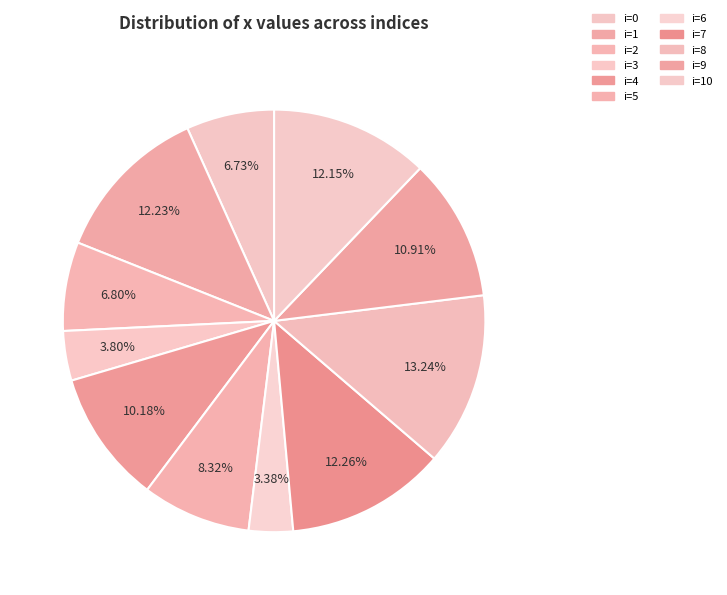

Which slice is the largest?

i=8